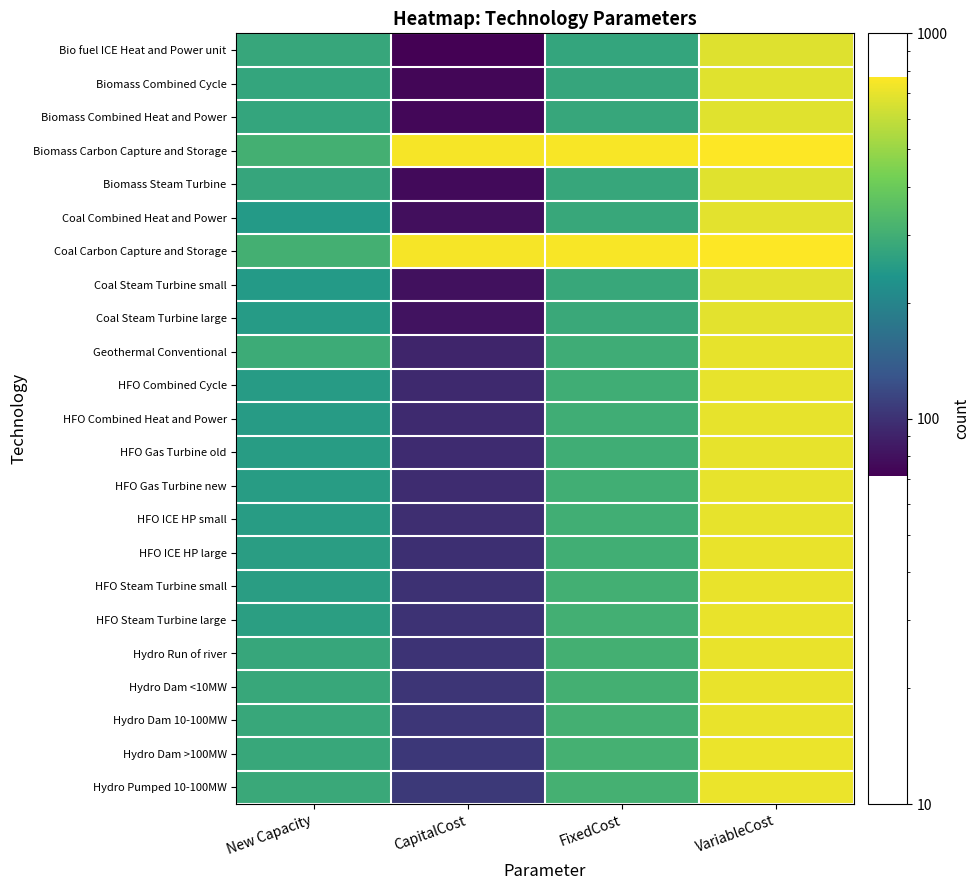

What is the smallest value displayed?

71